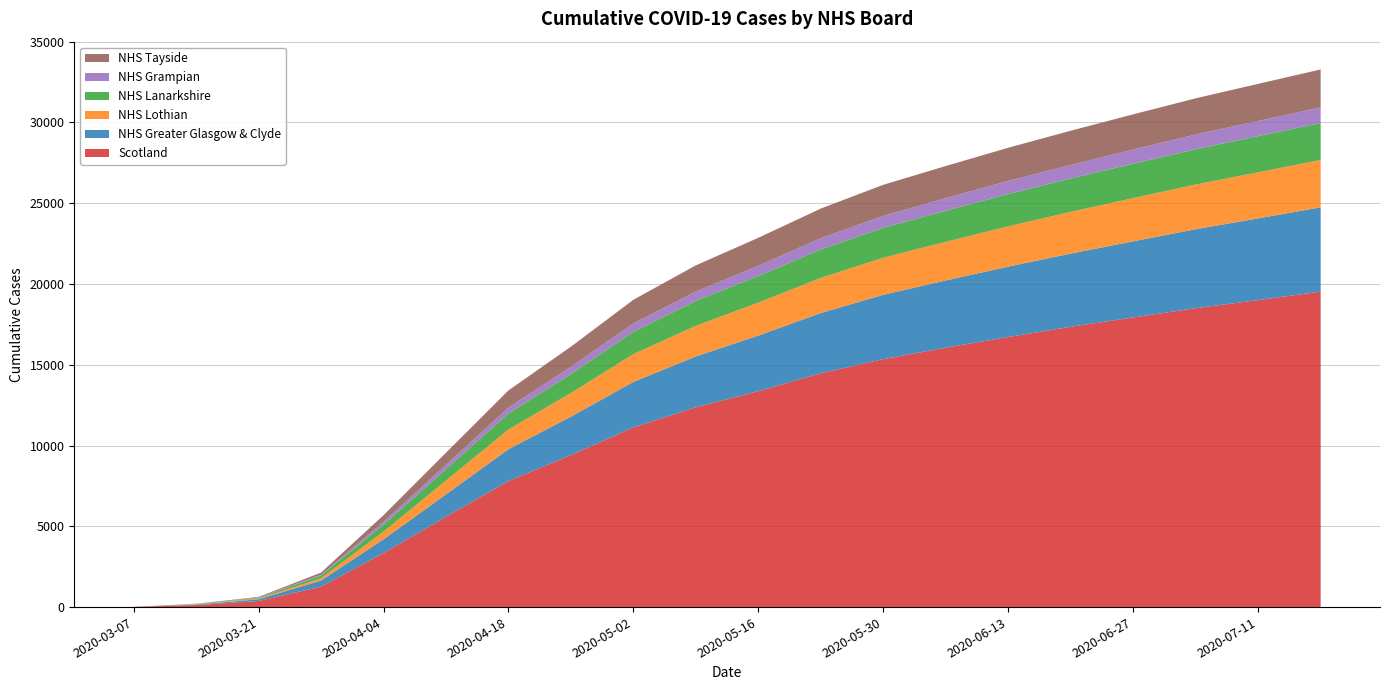

Reading left to right, transcribe all the data shown in this chart.

Scotland: 2020-03-07=16	2020-03-14=123	2020-03-21=373	2020-03-28=1264	2020-04-04=3345	2020-04-11=5590	2020-04-18=7804	2020-04-25=9409	2020-05-02=11125	2020-05-09=12367	2020-05-16=13364	2020-05-23=14475	2020-05-30=15348	2020-06-06=16055	2020-06-13=16721	2020-06-20=17348	2020-06-27=17929	2020-07-04=18501	2020-07-11=19003	2020-07-18=19526
NHS Greater Glasgow & Clyde: 2020-03-07=0	2020-03-14=31	2020-03-21=110	2020-03-28=376	2020-04-04=851	2020-04-11=1387	2020-04-18=1972	2020-04-25=2378	2020-05-02=2817	2020-05-09=3148	2020-05-16=3445	2020-05-23=3729	2020-05-30=3984	2020-06-06=4165	2020-06-13=4355	2020-06-20=4535	2020-06-27=4711	2020-07-04=4889	2020-07-11=5058	2020-07-18=5219
NHS Lothian: 2020-03-07=0	2020-03-14=25	2020-03-21=44	2020-03-28=151	2020-04-04=476	2020-04-11=856	2020-04-18=1218	2020-04-25=1465	2020-05-02=1717	2020-05-09=1899	2020-05-16=2037	2020-05-23=2175	2020-05-30=2295	2020-06-06=2390	2020-06-13=2492	2020-06-20=2583	2020-06-27=2678	2020-07-04=2766	2020-07-11=2854	2020-07-18=2930
NHS Lanarkshire: 2020-03-07=0	2020-03-14=10	2020-03-21=49	2020-03-28=165	2020-04-04=427	2020-04-11=707	2020-04-18=991	2020-04-25=1179	2020-05-02=1383	2020-05-09=1543	2020-05-16=1648	2020-05-23=1762	2020-05-30=1850	2020-06-06=1929	2020-06-13=2000	2020-06-20=2062	2020-06-27=2126	2020-07-04=2186	2020-07-11=2238	2020-07-18=2290
NHS Grampian: 2020-03-07=0	2020-03-14=9	2020-03-21=20	2020-03-28=52	2020-04-04=177	2020-04-11=261	2020-04-18=364	2020-04-25=440	2020-05-02=519	2020-05-09=576	2020-05-16=636	2020-05-23=693	2020-05-30=742	2020-06-06=776	2020-06-13=812	2020-06-20=844	2020-06-27=879	2020-07-04=912	2020-07-11=941	2020-07-18=968
NHS Tayside: 2020-03-07=0	2020-03-14=11	2020-03-21=34	2020-03-28=127	2020-04-04=410	2020-04-11=753	2020-04-18=1066	2020-04-25=1250	2020-05-02=1464	2020-05-09=1623	2020-05-16=1732	2020-05-23=1836	2020-05-30=1923	2020-06-06=1989	2020-06-13=2054	2020-06-20=2117	2020-06-27=2180	2020-07-04=2240	2020-07-11=2295	2020-07-18=2347